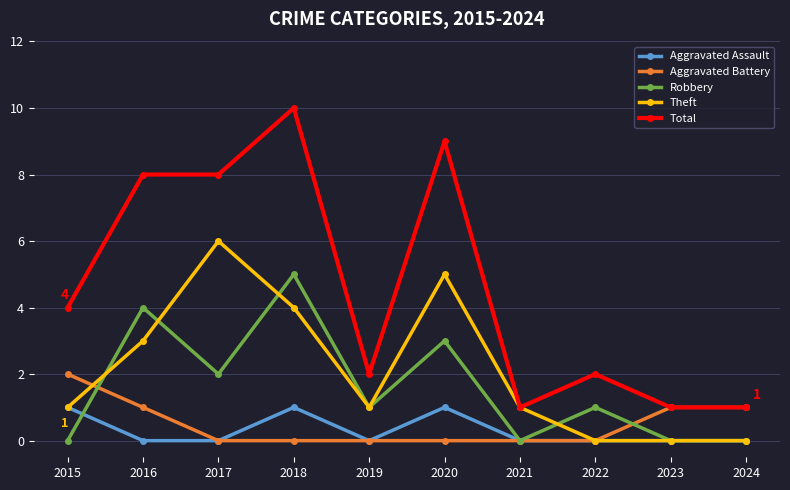

What is the total value across all series at 2024?

2